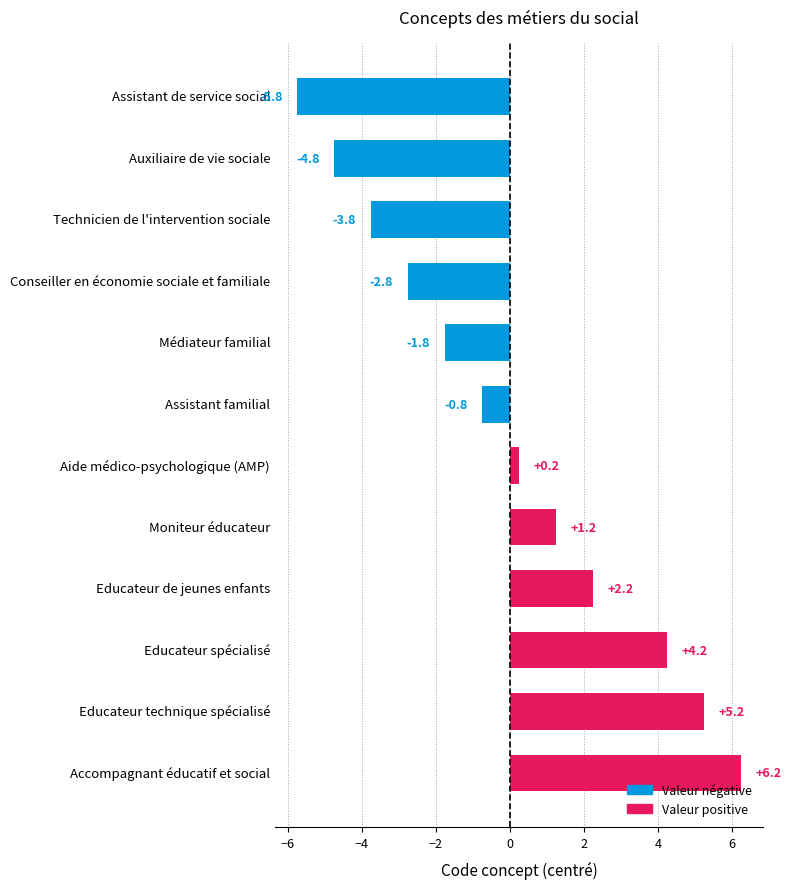

Does the chart contain any negative values?

Yes